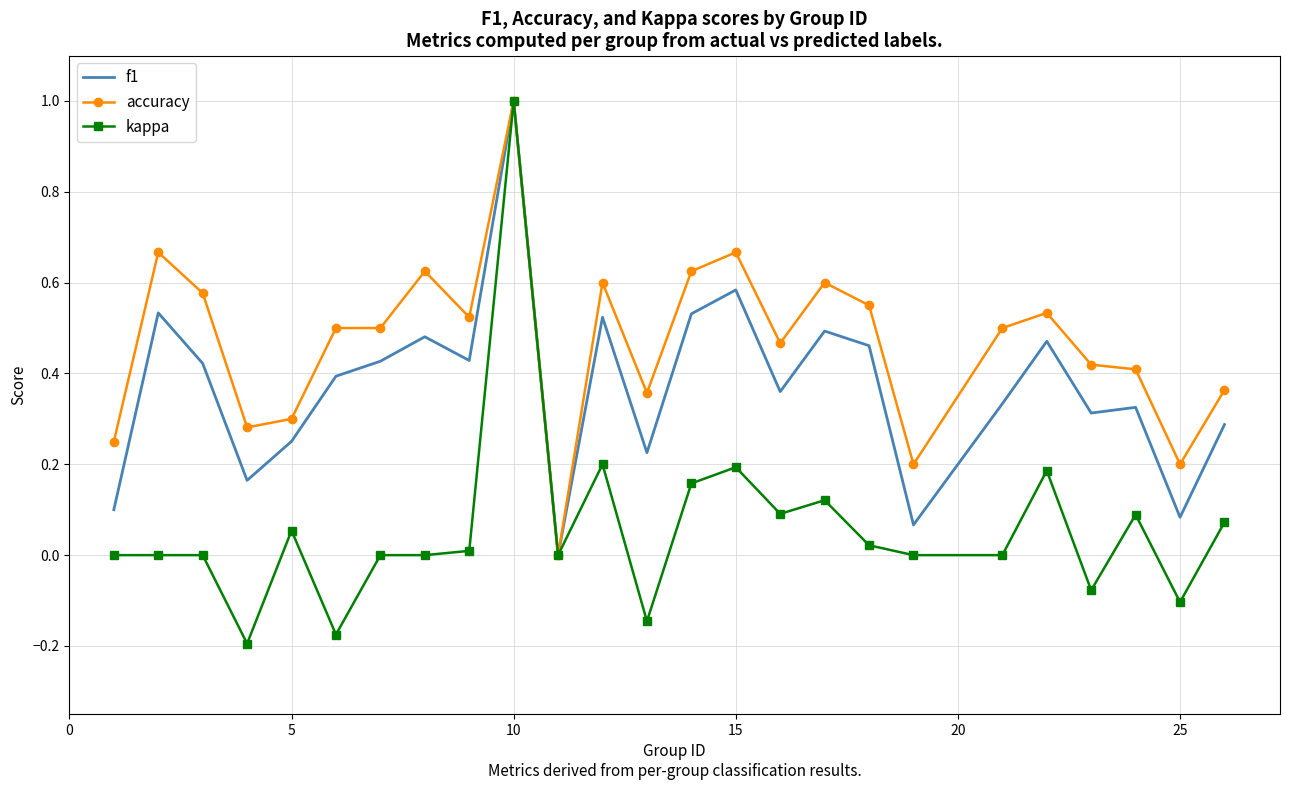

Which series has the largest total across all categories?

accuracy